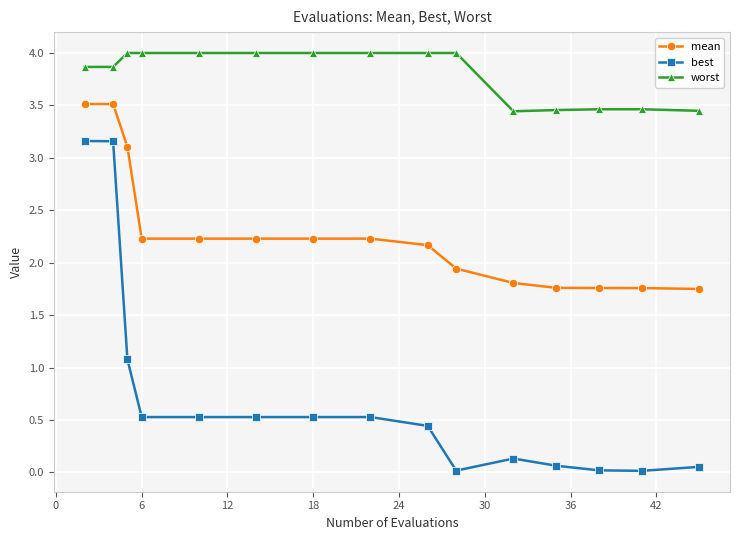

What is the sum of all best values?

10.8